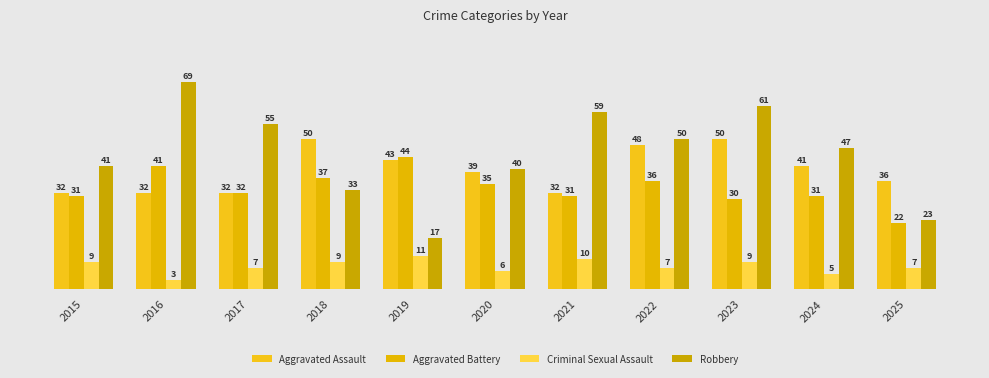

Which category has the lowest value in the Criminal Sexual Assault series?

2016